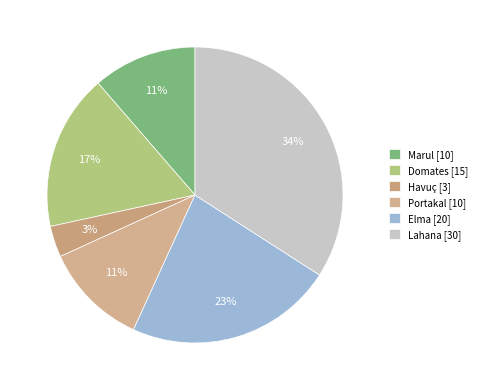

Does Havuç represent more than half of the total?

No